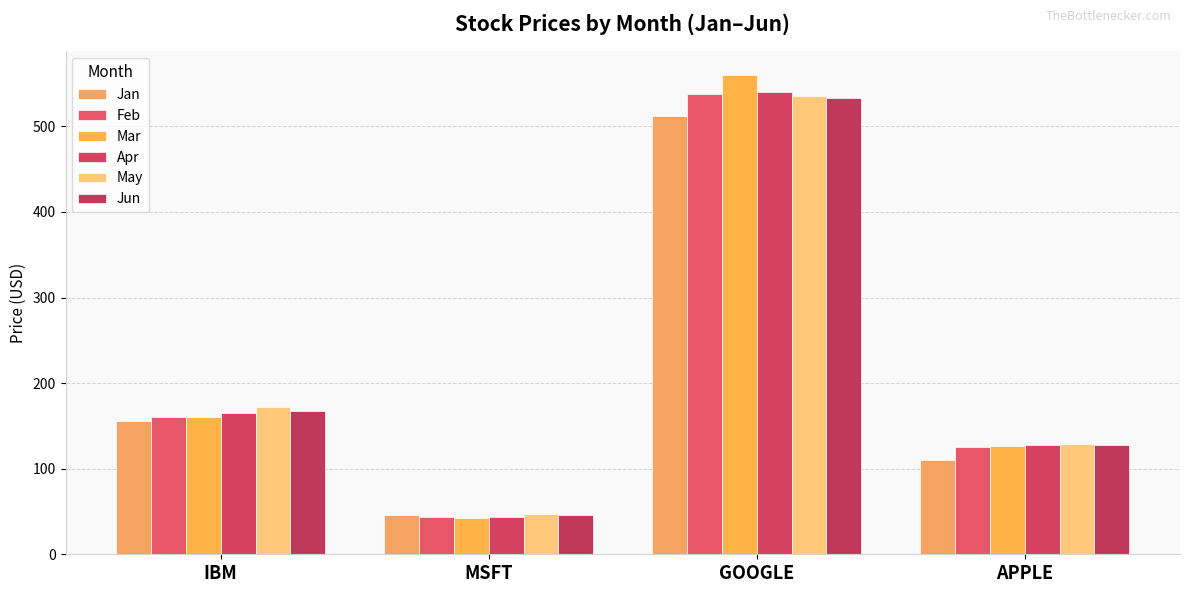

What position from the left is APPLE?

4